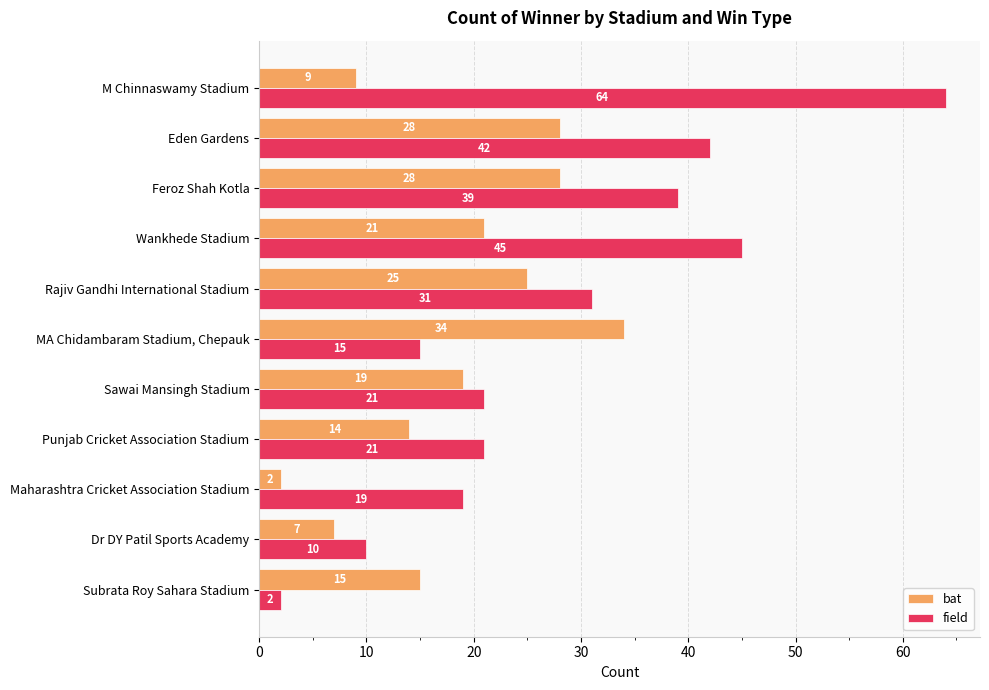

What is the maximum value for bat?

34